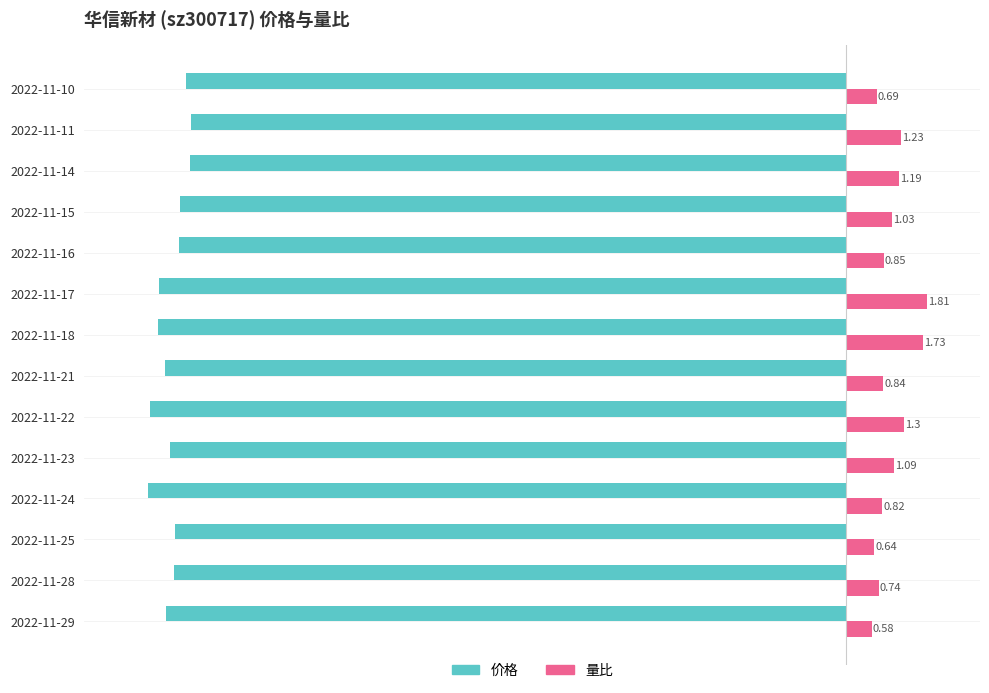

What is the difference between the highest and lowest values at 2022-11-16?

15.7